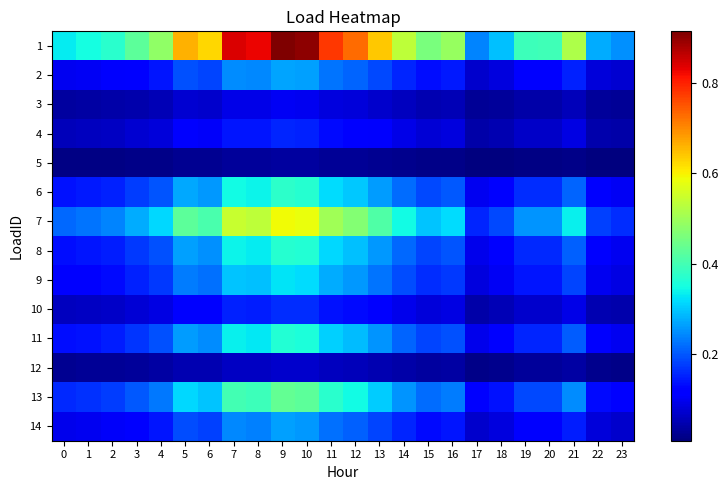

Between 6 and 17, which series saw the biggest shift?

1